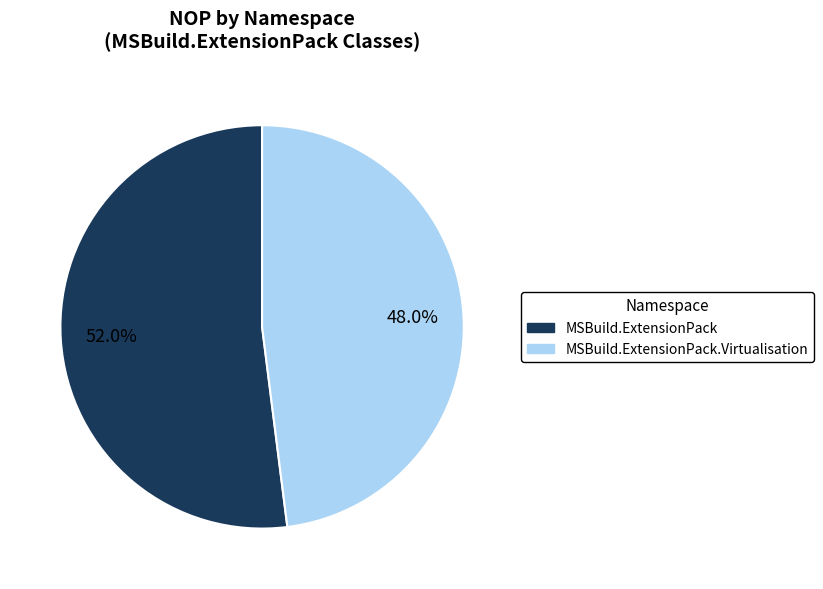

Does any single category account for the majority?

Yes